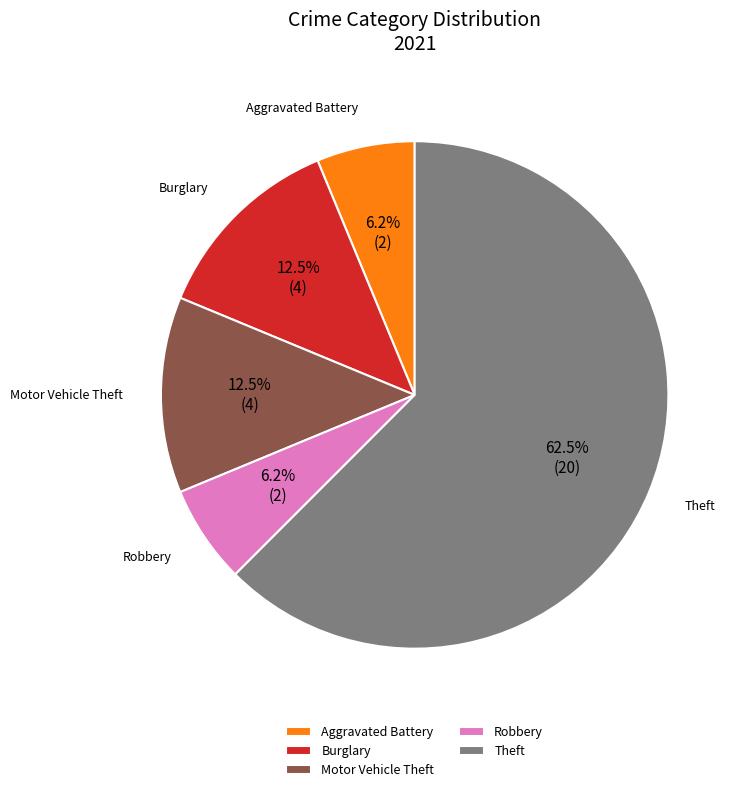

To the nearest percent, what portion does Robbery represent?

6%